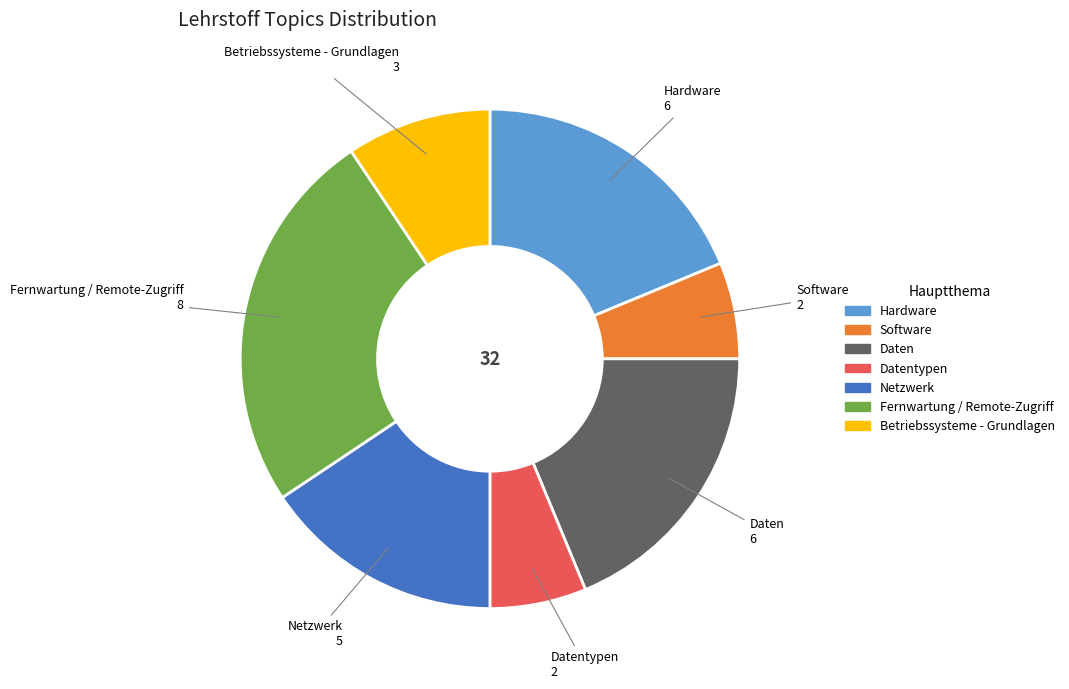

Does any single category account for the majority?

No